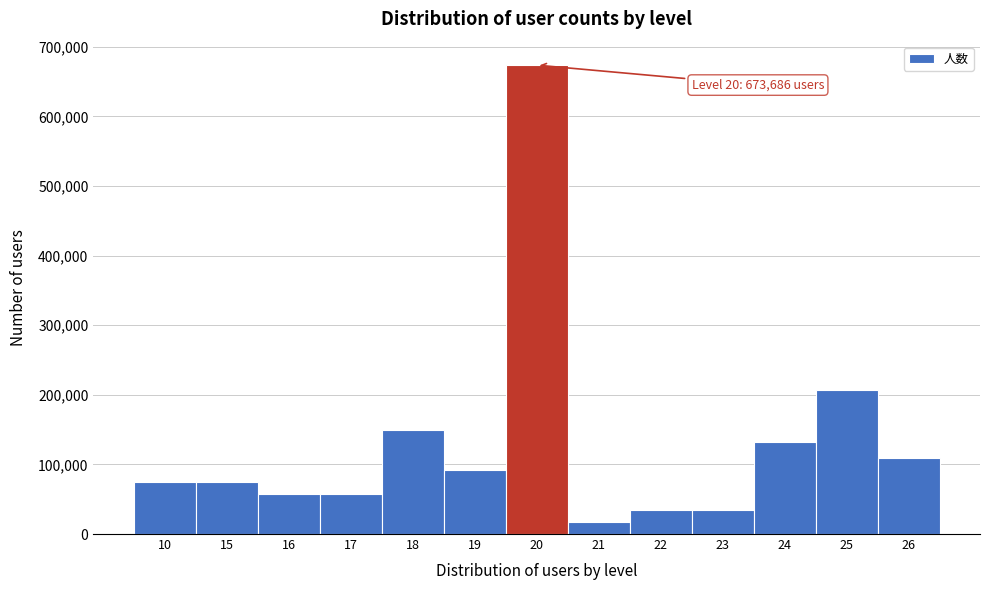

Reading left to right, what are all the values shown in this chart?

10=74854	15=74854	16=57580	17=57580	18=149708	19=92128	20=673686	21=17274	22=34548	23=34548	24=132434	25=207288	26=109402